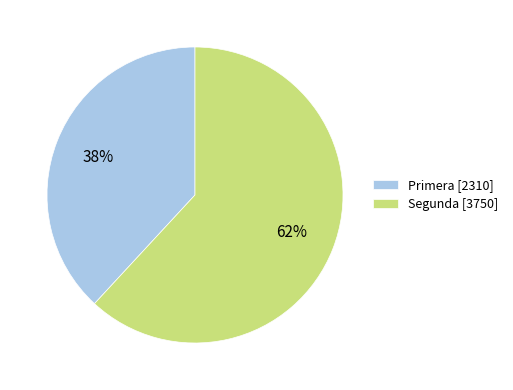

Does Segunda [3750] account for over 50% of the chart?

Yes